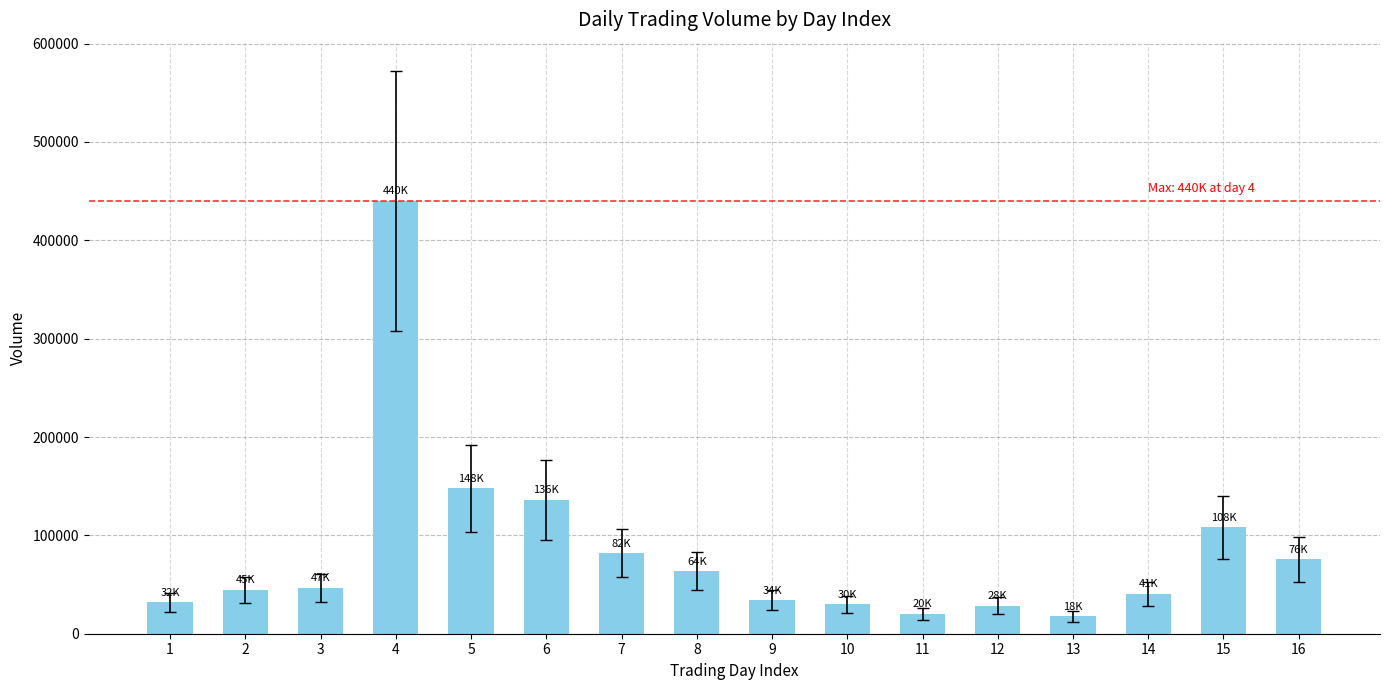

What is the value of the 12th bar from the left?

28480